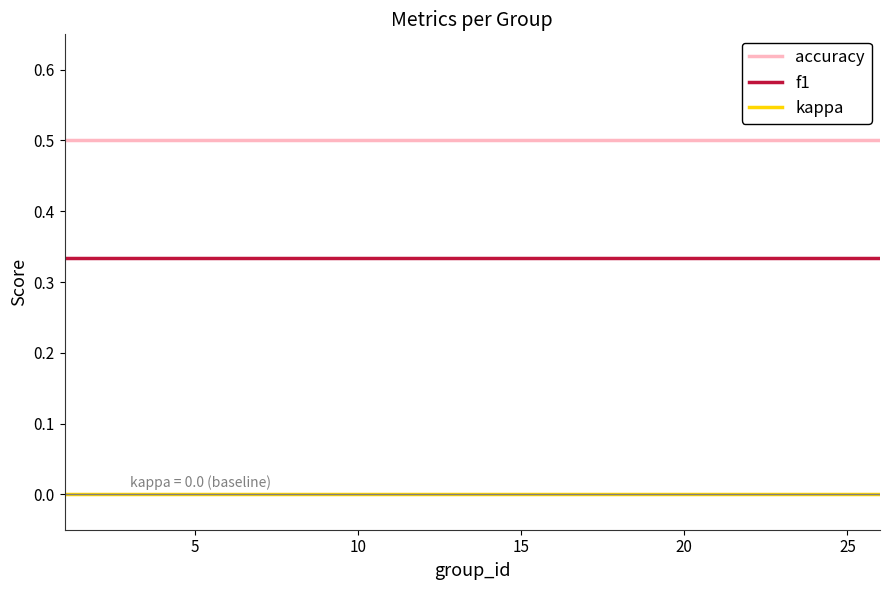

Rank the series by their maximum value, from lowest to highest.

kappa, f1, accuracy